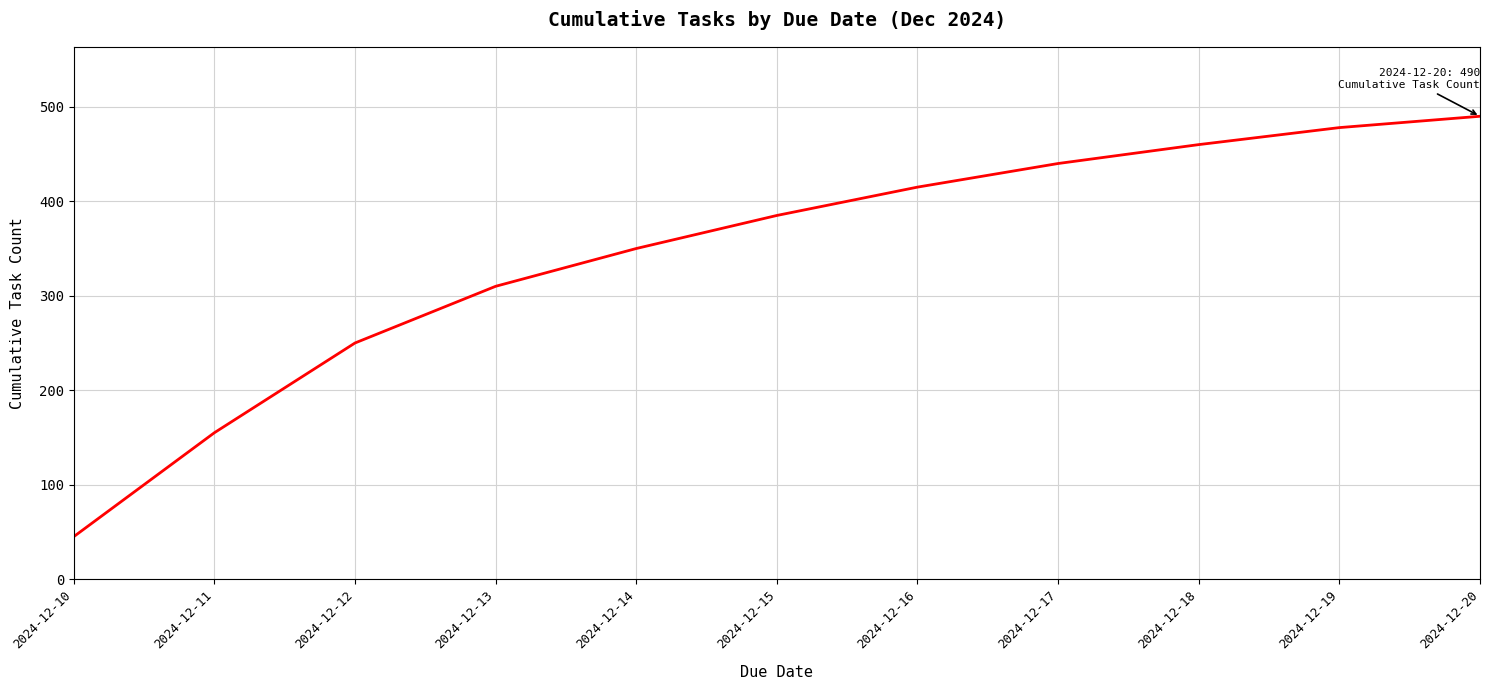

What is the maximum value shown in the chart?

490